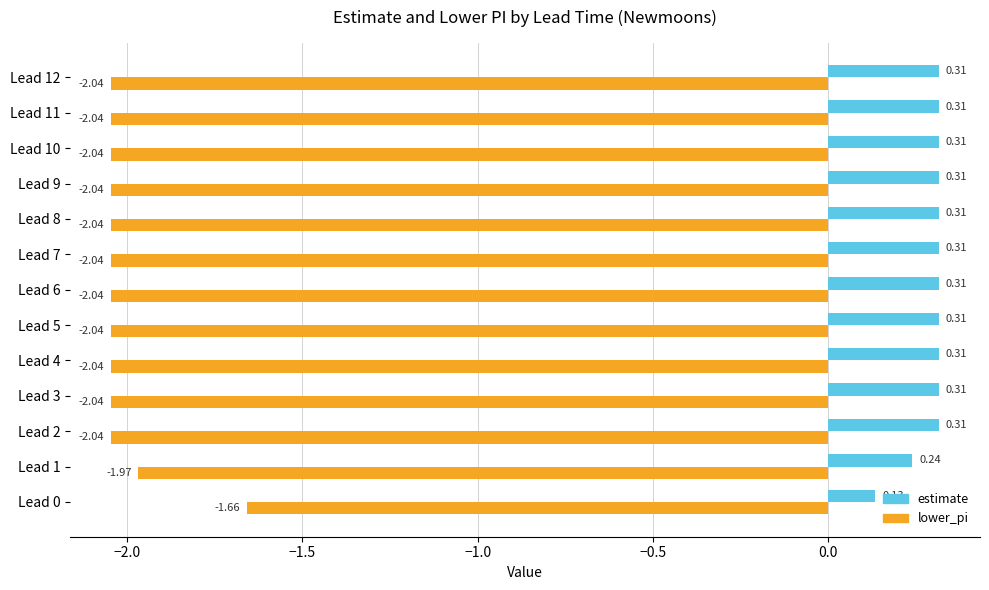

Which series has the widest spread of values?

lower_pi